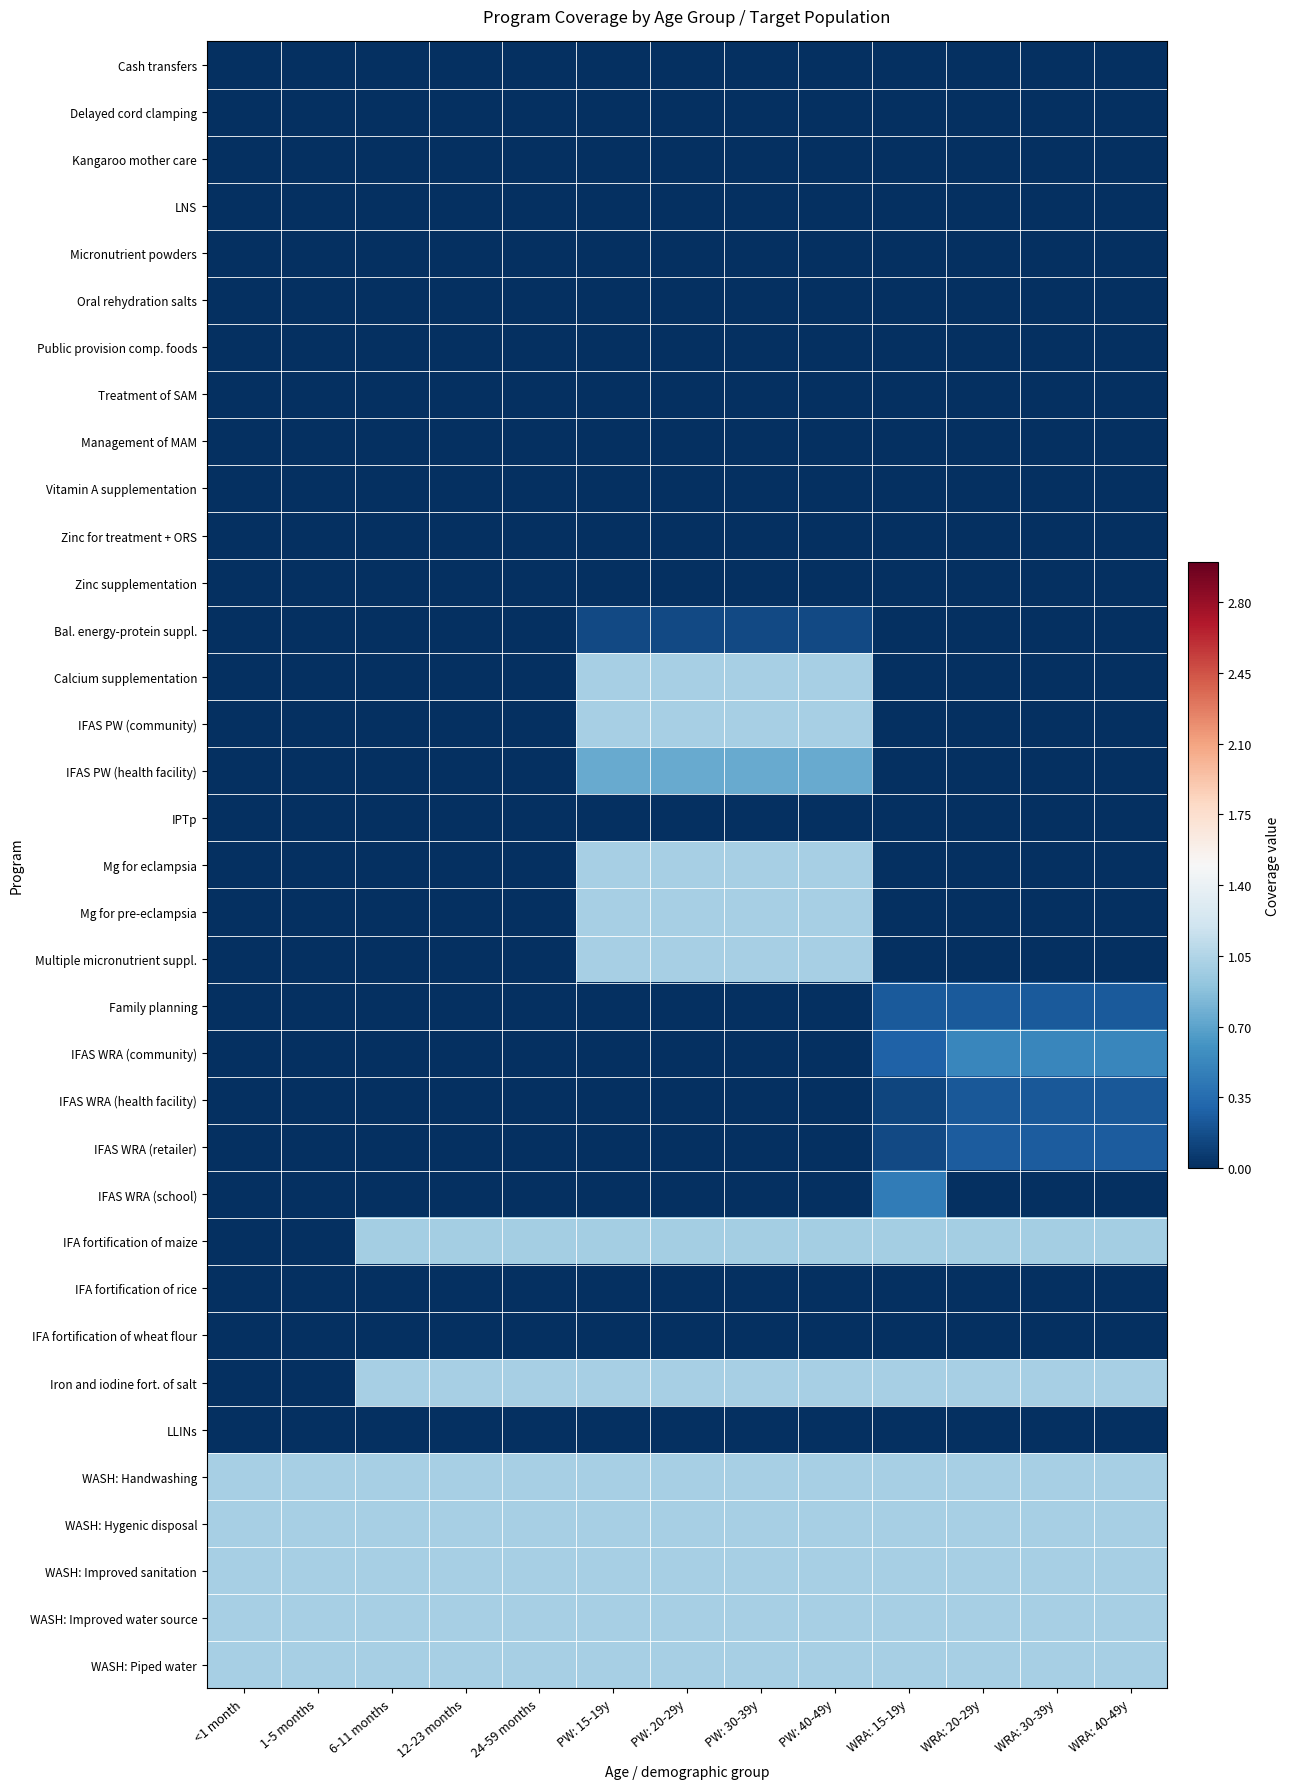

Reading left to right, extract all data points from this chart.

Cash transfers: <1 month=0.0	1-5 months=0.0	6-11 months=0.0	12-23 months=0.0	24-59 months=0.0	PW: 15-19y=0.0	PW: 20-29y=0.0	PW: 30-39y=0.0	PW: 40-49y=0.0	WRA: 15-19y=0.0	WRA: 20-29y=0.0	WRA: 30-39y=0.0	WRA: 40-49y=0.0
Delayed cord clamping: <1 month=0.0	1-5 months=0.0	6-11 months=0.0	12-23 months=0.0	24-59 months=0.0	PW: 15-19y=0.0	PW: 20-29y=0.0	PW: 30-39y=0.0	PW: 40-49y=0.0	WRA: 15-19y=0.0	WRA: 20-29y=0.0	WRA: 30-39y=0.0	WRA: 40-49y=0.0
Kangaroo mother care: <1 month=0.0	1-5 months=0.0	6-11 months=0.0	12-23 months=0.0	24-59 months=0.0	PW: 15-19y=0.0	PW: 20-29y=0.0	PW: 30-39y=0.0	PW: 40-49y=0.0	WRA: 15-19y=0.0	WRA: 20-29y=0.0	WRA: 30-39y=0.0	WRA: 40-49y=0.0
LNS: <1 month=0.0	1-5 months=0.0	6-11 months=0.0	12-23 months=0.0	24-59 months=0.0	PW: 15-19y=0.0	PW: 20-29y=0.0	PW: 30-39y=0.0	PW: 40-49y=0.0	WRA: 15-19y=0.0	WRA: 20-29y=0.0	WRA: 30-39y=0.0	WRA: 40-49y=0.0
Micronutrient powders: <1 month=0.0	1-5 months=0.0	6-11 months=0.0	12-23 months=0.0	24-59 months=0.0	PW: 15-19y=0.0	PW: 20-29y=0.0	PW: 30-39y=0.0	PW: 40-49y=0.0	WRA: 15-19y=0.0	WRA: 20-29y=0.0	WRA: 30-39y=0.0	WRA: 40-49y=0.0
Oral rehydration salts: <1 month=0.0	1-5 months=0.0	6-11 months=0.0	12-23 months=0.0	24-59 months=0.0	PW: 15-19y=0.0	PW: 20-29y=0.0	PW: 30-39y=0.0	PW: 40-49y=0.0	WRA: 15-19y=0.0	WRA: 20-29y=0.0	WRA: 30-39y=0.0	WRA: 40-49y=0.0
Public provision comp. foods: <1 month=0.0	1-5 months=0.0	6-11 months=0.0	12-23 months=0.0	24-59 months=0.0	PW: 15-19y=0.0	PW: 20-29y=0.0	PW: 30-39y=0.0	PW: 40-49y=0.0	WRA: 15-19y=0.0	WRA: 20-29y=0.0	WRA: 30-39y=0.0	WRA: 40-49y=0.0
Treatment of SAM: <1 month=0.0	1-5 months=0.0	6-11 months=0.0	12-23 months=0.0	24-59 months=0.0	PW: 15-19y=0.0	PW: 20-29y=0.0	PW: 30-39y=0.0	PW: 40-49y=0.0	WRA: 15-19y=0.0	WRA: 20-29y=0.0	WRA: 30-39y=0.0	WRA: 40-49y=0.0
Management of MAM: <1 month=0.0	1-5 months=0.0	6-11 months=0.0	12-23 months=0.0	24-59 months=0.0	PW: 15-19y=0.0	PW: 20-29y=0.0	PW: 30-39y=0.0	PW: 40-49y=0.0	WRA: 15-19y=0.0	WRA: 20-29y=0.0	WRA: 30-39y=0.0	WRA: 40-49y=0.0
Vitamin A supplementation: <1 month=0.0	1-5 months=0.0	6-11 months=0.0	12-23 months=0.0	24-59 months=0.0	PW: 15-19y=0.0	PW: 20-29y=0.0	PW: 30-39y=0.0	PW: 40-49y=0.0	WRA: 15-19y=0.0	WRA: 20-29y=0.0	WRA: 30-39y=0.0	WRA: 40-49y=0.0
Zinc for treatment + ORS: <1 month=0.0	1-5 months=0.0	6-11 months=0.0	12-23 months=0.0	24-59 months=0.0	PW: 15-19y=0.0	PW: 20-29y=0.0	PW: 30-39y=0.0	PW: 40-49y=0.0	WRA: 15-19y=0.0	WRA: 20-29y=0.0	WRA: 30-39y=0.0	WRA: 40-49y=0.0
Zinc supplementation: <1 month=0.0	1-5 months=0.0	6-11 months=0.0	12-23 months=0.0	24-59 months=0.0	PW: 15-19y=0.0	PW: 20-29y=0.0	PW: 30-39y=0.0	PW: 40-49y=0.0	WRA: 15-19y=0.0	WRA: 20-29y=0.0	WRA: 30-39y=0.0	WRA: 40-49y=0.0
Bal. energy-protein suppl.: <1 month=0.0	1-5 months=0.0	6-11 months=0.0	12-23 months=0.0	24-59 months=0.0	PW: 15-19y=0.1	PW: 20-29y=0.1	PW: 30-39y=0.1	PW: 40-49y=0.1	WRA: 15-19y=0.0	WRA: 20-29y=0.0	WRA: 30-39y=0.0	WRA: 40-49y=0.0
Calcium supplementation: <1 month=0.0	1-5 months=0.0	6-11 months=0.0	12-23 months=0.0	24-59 months=0.0	PW: 15-19y=1.0	PW: 20-29y=1.0	PW: 30-39y=1.0	PW: 40-49y=1.0	WRA: 15-19y=0.0	WRA: 20-29y=0.0	WRA: 30-39y=0.0	WRA: 40-49y=0.0
IFAS PW (community): <1 month=0.0	1-5 months=0.0	6-11 months=0.0	12-23 months=0.0	24-59 months=0.0	PW: 15-19y=1.0	PW: 20-29y=1.0	PW: 30-39y=1.0	PW: 40-49y=1.0	WRA: 15-19y=0.0	WRA: 20-29y=0.0	WRA: 30-39y=0.0	WRA: 40-49y=0.0
IFAS PW (health facility): <1 month=0.0	1-5 months=0.0	6-11 months=0.0	12-23 months=0.0	24-59 months=0.0	PW: 15-19y=0.7	PW: 20-29y=0.7	PW: 30-39y=0.7	PW: 40-49y=0.7	WRA: 15-19y=0.0	WRA: 20-29y=0.0	WRA: 30-39y=0.0	WRA: 40-49y=0.0
IPTp: <1 month=0.0	1-5 months=0.0	6-11 months=0.0	12-23 months=0.0	24-59 months=0.0	PW: 15-19y=0.0	PW: 20-29y=0.0	PW: 30-39y=0.0	PW: 40-49y=0.0	WRA: 15-19y=0.0	WRA: 20-29y=0.0	WRA: 30-39y=0.0	WRA: 40-49y=0.0
Mg for eclampsia: <1 month=0.0	1-5 months=0.0	6-11 months=0.0	12-23 months=0.0	24-59 months=0.0	PW: 15-19y=1.0	PW: 20-29y=1.0	PW: 30-39y=1.0	PW: 40-49y=1.0	WRA: 15-19y=0.0	WRA: 20-29y=0.0	WRA: 30-39y=0.0	WRA: 40-49y=0.0
Mg for pre-eclampsia: <1 month=0.0	1-5 months=0.0	6-11 months=0.0	12-23 months=0.0	24-59 months=0.0	PW: 15-19y=1.0	PW: 20-29y=1.0	PW: 30-39y=1.0	PW: 40-49y=1.0	WRA: 15-19y=0.0	WRA: 20-29y=0.0	WRA: 30-39y=0.0	WRA: 40-49y=0.0
Multiple micronutrient suppl.: <1 month=0.0	1-5 months=0.0	6-11 months=0.0	12-23 months=0.0	24-59 months=0.0	PW: 15-19y=1.0	PW: 20-29y=1.0	PW: 30-39y=1.0	PW: 40-49y=1.0	WRA: 15-19y=0.0	WRA: 20-29y=0.0	WRA: 30-39y=0.0	WRA: 40-49y=0.0
Family planning: <1 month=0.0	1-5 months=0.0	6-11 months=0.0	12-23 months=0.0	24-59 months=0.0	PW: 15-19y=0.0	PW: 20-29y=0.0	PW: 30-39y=0.0	PW: 40-49y=0.0	WRA: 15-19y=0.2	WRA: 20-29y=0.2	WRA: 30-39y=0.2	WRA: 40-49y=0.2
IFAS WRA (community): <1 month=0.0	1-5 months=0.0	6-11 months=0.0	12-23 months=0.0	24-59 months=0.0	PW: 15-19y=0.0	PW: 20-29y=0.0	PW: 30-39y=0.0	PW: 40-49y=0.0	WRA: 15-19y=0.3	WRA: 20-29y=0.5	WRA: 30-39y=0.5	WRA: 40-49y=0.5
IFAS WRA (health facility): <1 month=0.0	1-5 months=0.0	6-11 months=0.0	12-23 months=0.0	24-59 months=0.0	PW: 15-19y=0.0	PW: 20-29y=0.0	PW: 30-39y=0.0	PW: 40-49y=0.0	WRA: 15-19y=0.1	WRA: 20-29y=0.2	WRA: 30-39y=0.2	WRA: 40-49y=0.2
IFAS WRA (retailer): <1 month=0.0	1-5 months=0.0	6-11 months=0.0	12-23 months=0.0	24-59 months=0.0	PW: 15-19y=0.0	PW: 20-29y=0.0	PW: 30-39y=0.0	PW: 40-49y=0.0	WRA: 15-19y=0.1	WRA: 20-29y=0.3	WRA: 30-39y=0.3	WRA: 40-49y=0.3
IFAS WRA (school): <1 month=0.0	1-5 months=0.0	6-11 months=0.0	12-23 months=0.0	24-59 months=0.0	PW: 15-19y=0.0	PW: 20-29y=0.0	PW: 30-39y=0.0	PW: 40-49y=0.0	WRA: 15-19y=0.4	WRA: 20-29y=0.0	WRA: 30-39y=0.0	WRA: 40-49y=0.0
IFA fortification of maize: <1 month=0.0	1-5 months=0.0	6-11 months=1.0	12-23 months=1.0	24-59 months=1.0	PW: 15-19y=1.0	PW: 20-29y=1.0	PW: 30-39y=1.0	PW: 40-49y=1.0	WRA: 15-19y=1.0	WRA: 20-29y=1.0	WRA: 30-39y=1.0	WRA: 40-49y=1.0
IFA fortification of rice: <1 month=0.0	1-5 months=0.0	6-11 months=0.0	12-23 months=0.0	24-59 months=0.0	PW: 15-19y=0.0	PW: 20-29y=0.0	PW: 30-39y=0.0	PW: 40-49y=0.0	WRA: 15-19y=0.0	WRA: 20-29y=0.0	WRA: 30-39y=0.0	WRA: 40-49y=0.0
IFA fortification of wheat flour: <1 month=0.0	1-5 months=0.0	6-11 months=0.0	12-23 months=0.0	24-59 months=0.0	PW: 15-19y=0.0	PW: 20-29y=0.0	PW: 30-39y=0.0	PW: 40-49y=0.0	WRA: 15-19y=0.0	WRA: 20-29y=0.0	WRA: 30-39y=0.0	WRA: 40-49y=0.0
Iron and iodine fort. of salt: <1 month=0.0	1-5 months=0.0	6-11 months=1.0	12-23 months=1.0	24-59 months=1.0	PW: 15-19y=1.0	PW: 20-29y=1.0	PW: 30-39y=1.0	PW: 40-49y=1.0	WRA: 15-19y=1.0	WRA: 20-29y=1.0	WRA: 30-39y=1.0	WRA: 40-49y=1.0
LLINs: <1 month=0.0	1-5 months=0.0	6-11 months=0.0	12-23 months=0.0	24-59 months=0.0	PW: 15-19y=0.0	PW: 20-29y=0.0	PW: 30-39y=0.0	PW: 40-49y=0.0	WRA: 15-19y=0.0	WRA: 20-29y=0.0	WRA: 30-39y=0.0	WRA: 40-49y=0.0
WASH: Handwashing: <1 month=1.0	1-5 months=1.0	6-11 months=1.0	12-23 months=1.0	24-59 months=1.0	PW: 15-19y=1.0	PW: 20-29y=1.0	PW: 30-39y=1.0	PW: 40-49y=1.0	WRA: 15-19y=1.0	WRA: 20-29y=1.0	WRA: 30-39y=1.0	WRA: 40-49y=1.0
WASH: Hygenic disposal: <1 month=1.0	1-5 months=1.0	6-11 months=1.0	12-23 months=1.0	24-59 months=1.0	PW: 15-19y=1.0	PW: 20-29y=1.0	PW: 30-39y=1.0	PW: 40-49y=1.0	WRA: 15-19y=1.0	WRA: 20-29y=1.0	WRA: 30-39y=1.0	WRA: 40-49y=1.0
WASH: Improved sanitation: <1 month=1.0	1-5 months=1.0	6-11 months=1.0	12-23 months=1.0	24-59 months=1.0	PW: 15-19y=1.0	PW: 20-29y=1.0	PW: 30-39y=1.0	PW: 40-49y=1.0	WRA: 15-19y=1.0	WRA: 20-29y=1.0	WRA: 30-39y=1.0	WRA: 40-49y=1.0
WASH: Improved water source: <1 month=1.0	1-5 months=1.0	6-11 months=1.0	12-23 months=1.0	24-59 months=1.0	PW: 15-19y=1.0	PW: 20-29y=1.0	PW: 30-39y=1.0	PW: 40-49y=1.0	WRA: 15-19y=1.0	WRA: 20-29y=1.0	WRA: 30-39y=1.0	WRA: 40-49y=1.0
WASH: Piped water: <1 month=1.0	1-5 months=1.0	6-11 months=1.0	12-23 months=1.0	24-59 months=1.0	PW: 15-19y=1.0	PW: 20-29y=1.0	PW: 30-39y=1.0	PW: 40-49y=1.0	WRA: 15-19y=1.0	WRA: 20-29y=1.0	WRA: 30-39y=1.0	WRA: 40-49y=1.0